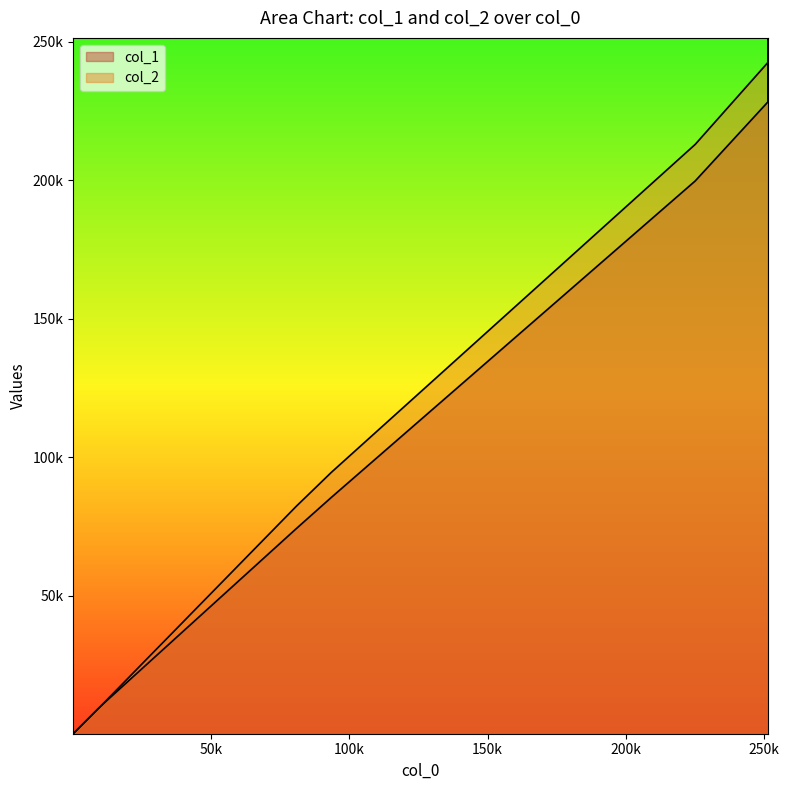

How many data points does each series have?

27